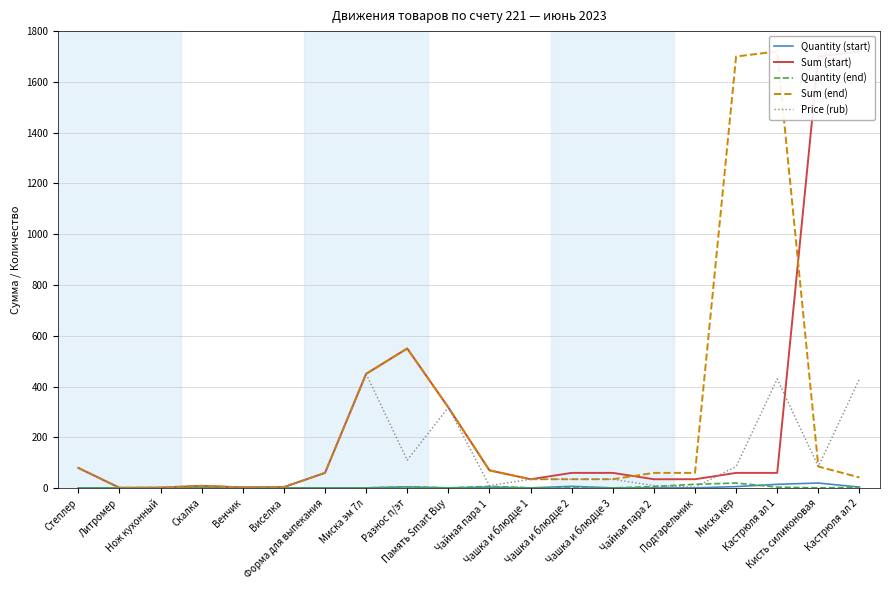

How many times do Quantity (end) and Price (rub) cross each other?

2